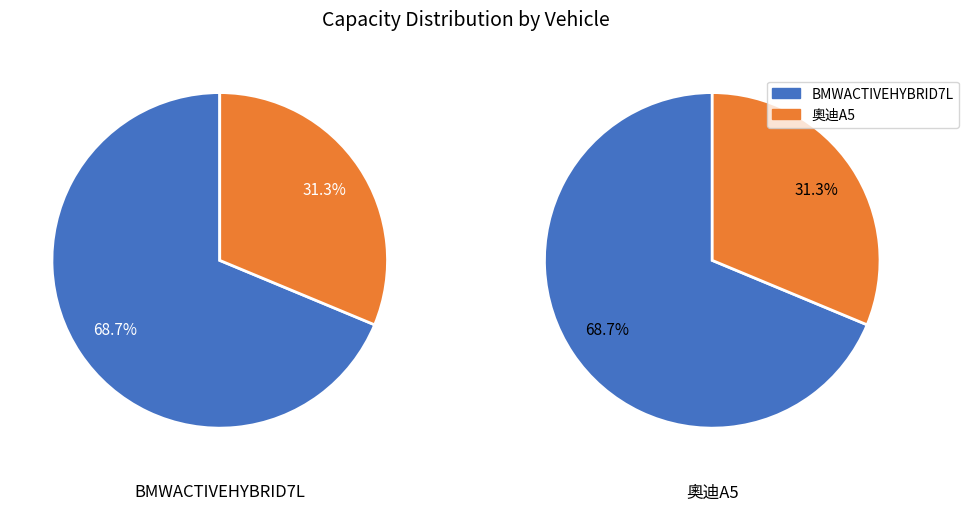

Is it true that 奧迪A5 is 31% of the pie?

True